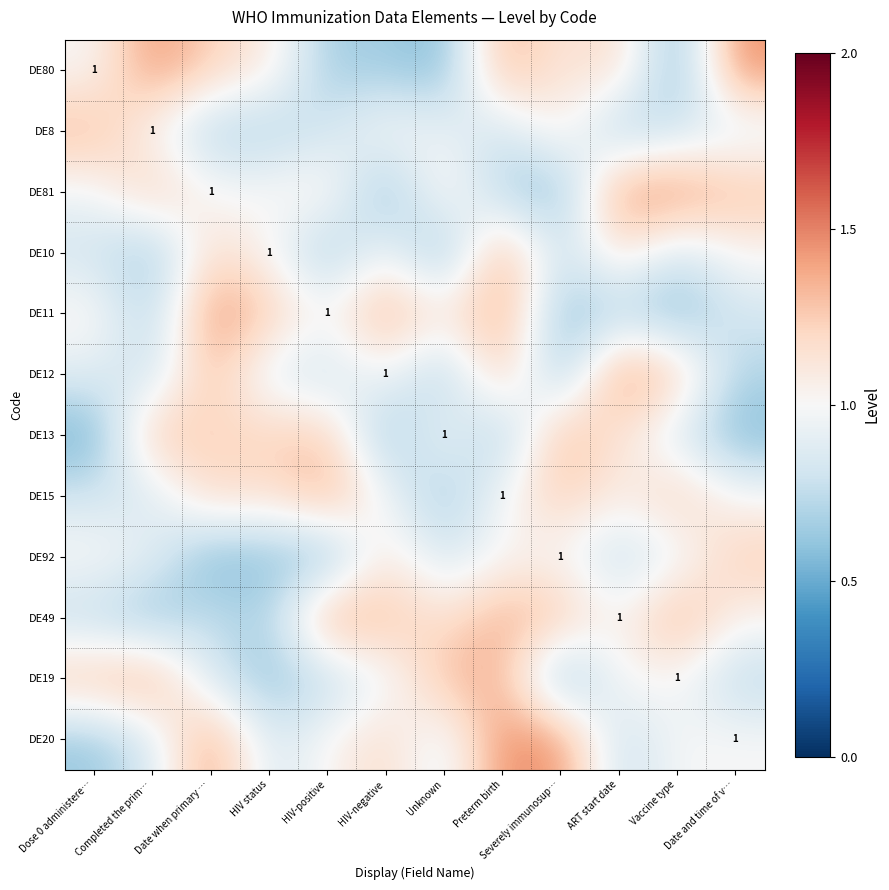

At Date and time of v…, list the series in order from smallest to largest.

DE13, DE12, DE19, DE11, DE8, DE15, DE20, DE10, DE49, DE92, DE81, DE80